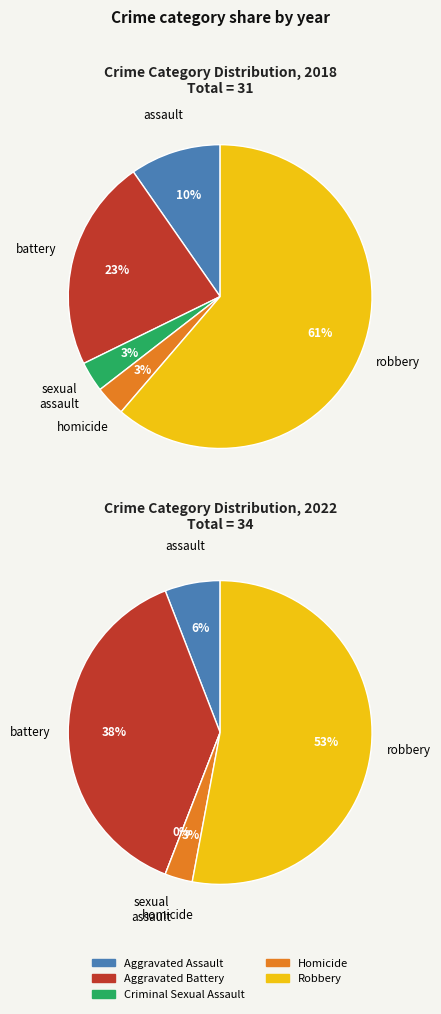

Do values_2022 and 3 together represent more than half of the pie?

No